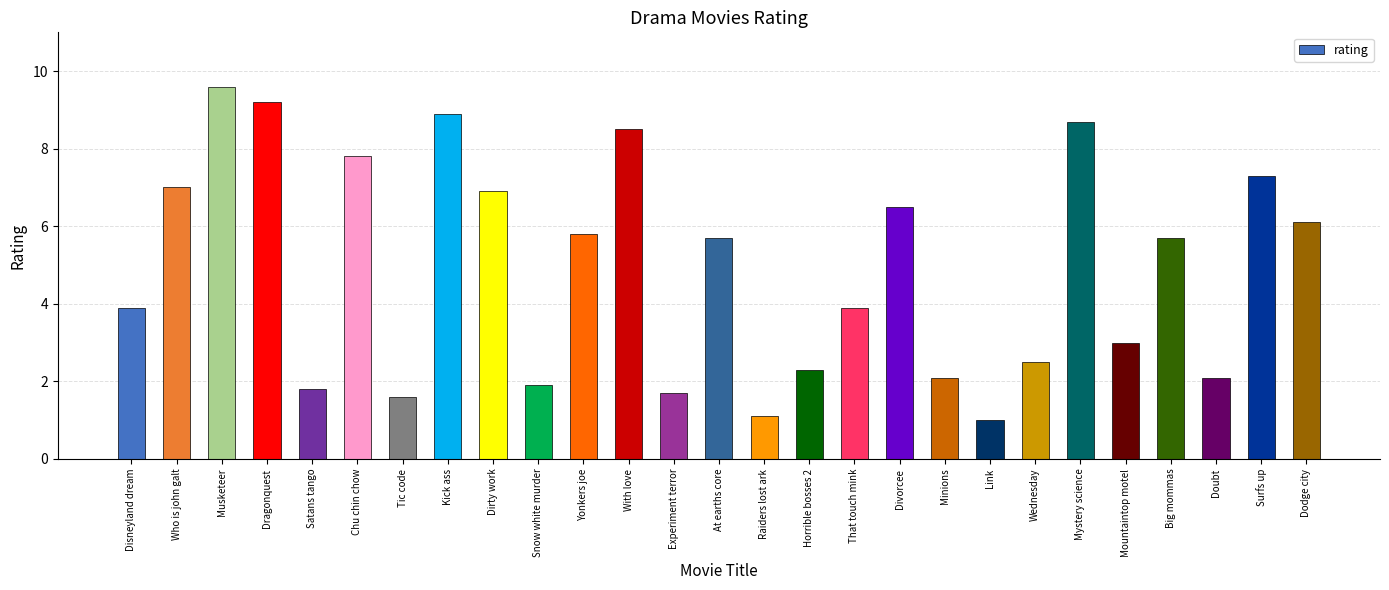

Reading left to right, extract all data points from this chart.

Disneyland dream=3.9	Who is john galt=7.0	Musketeer=9.6	Dragonquest=9.2	Satans tango=1.8	Chu chin chow=7.8	Tic code=1.6	Kick ass=8.9	Dirty work=6.9	Snow white murder=1.9	Yonkers joe=5.8	With love=8.5	Experiment terror=1.7	At earths core=5.7	Raiders lost ark=1.1	Horrible bosses 2=2.3	That touch mink=3.9	Divorcee=6.5	Minions=2.1	Link=1.0	Wednesday=2.5	Mystery science=8.7	Mountaintop motel=3.0	Big mommas=5.7	Doubt=2.1	Surfs up=7.3	Dodge city=6.1